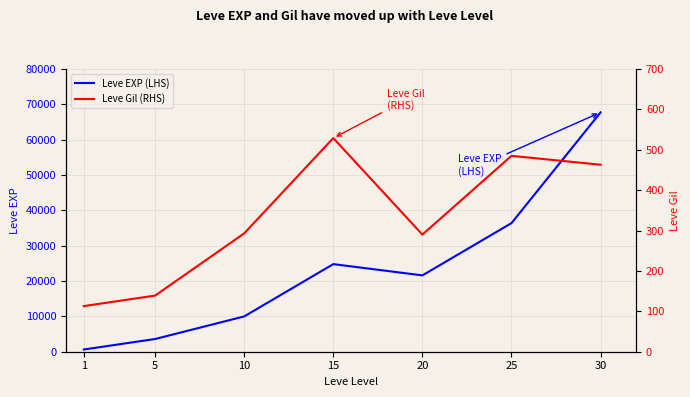

At which label does Leve EXP (LHS) first exceed 21600?

15